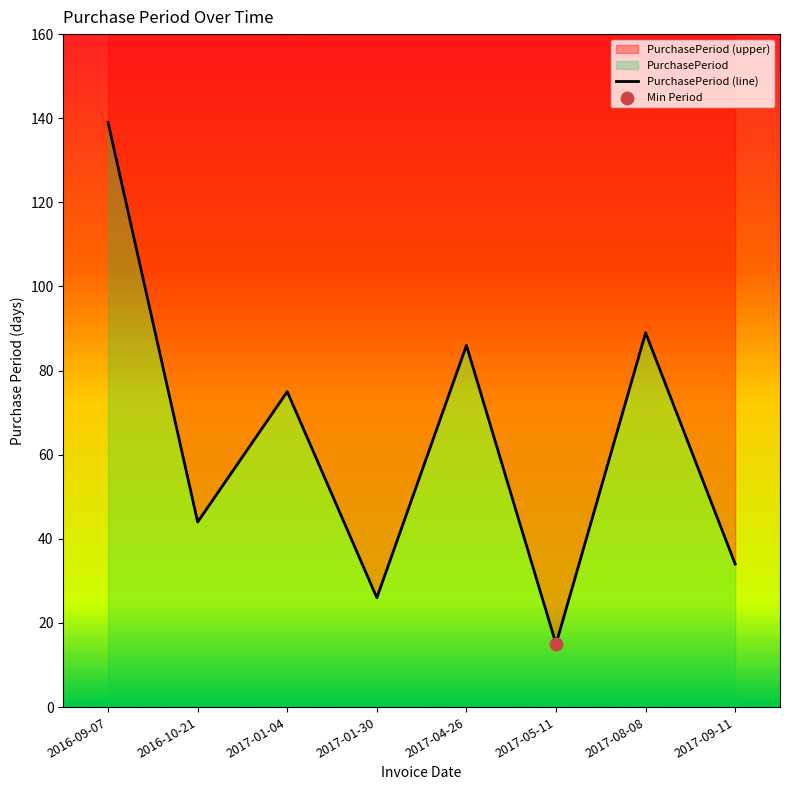

What is the change in value from 2016-10-21 to 2017-08-08?

+45